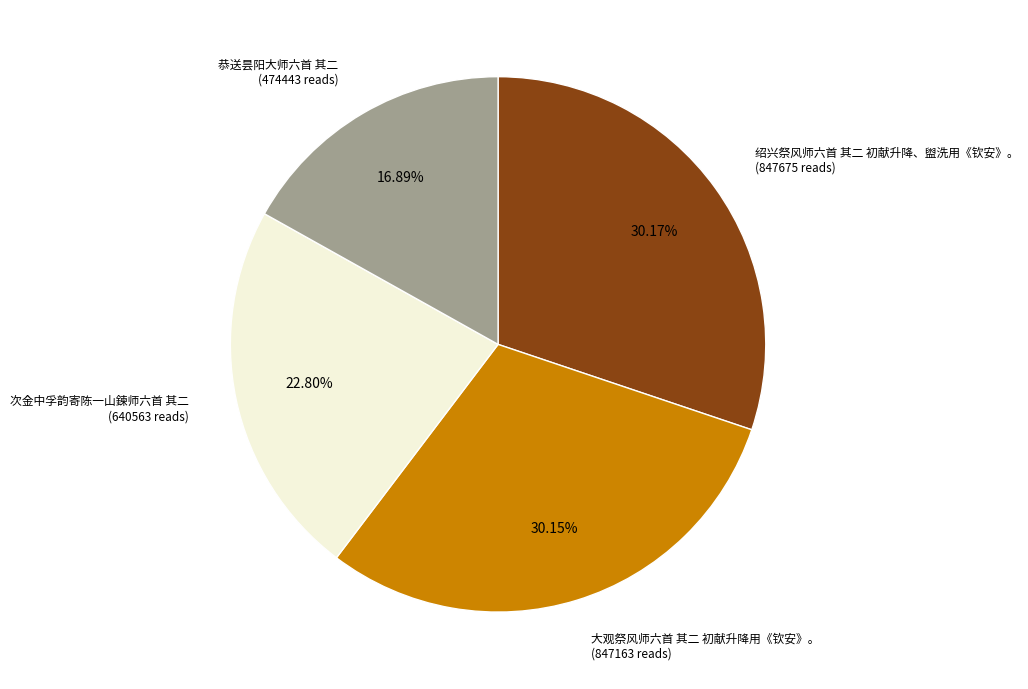

To the nearest percent, what portion does 大观祭风师六首 其二 初献升降用《钦安》。 represent?

30%